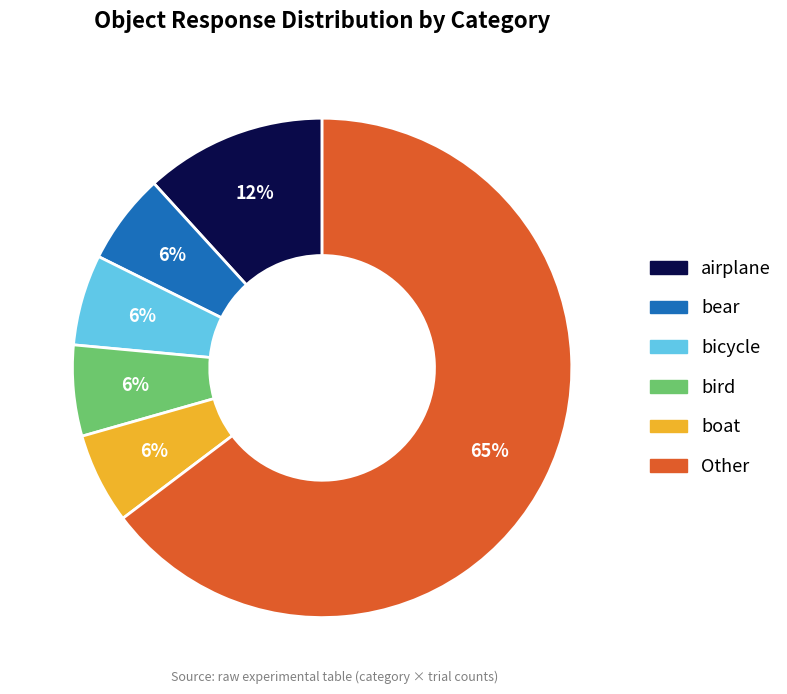

Is there any slice that represents more than half of the pie?

Yes